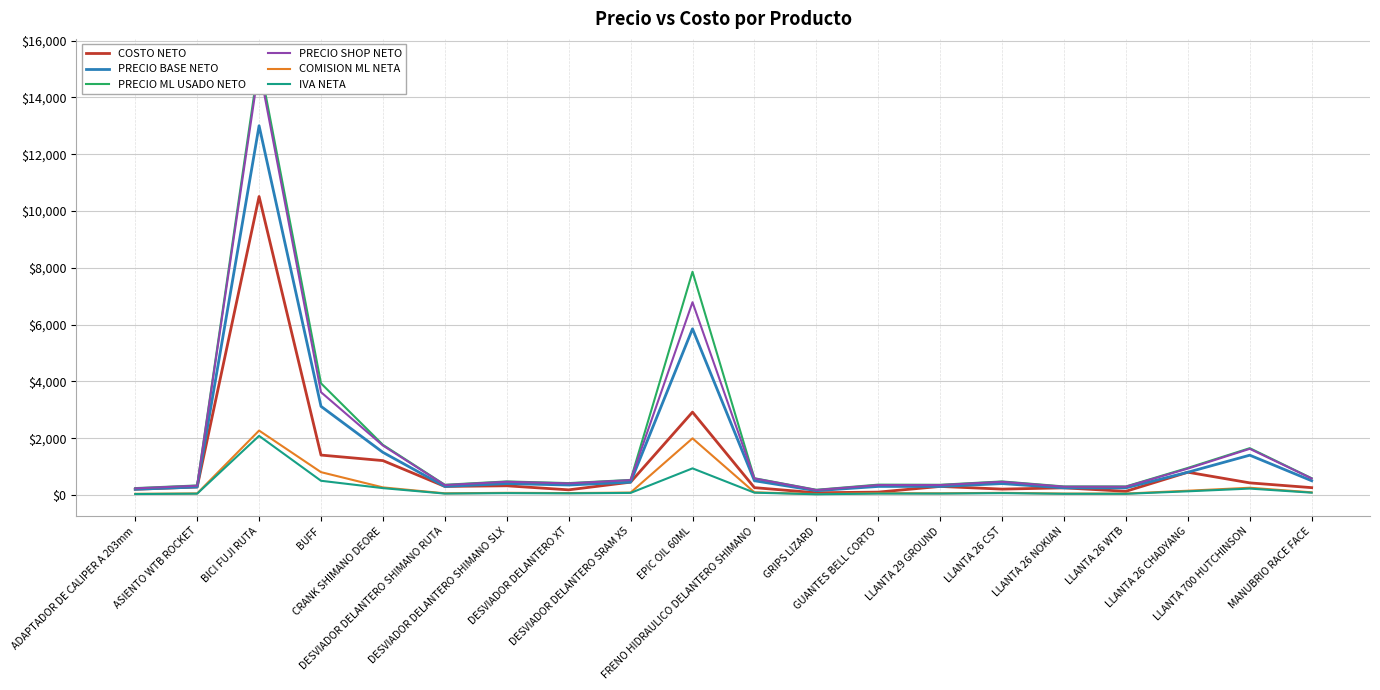

What is the sum of all PRECIO SHOP NETO values?

35148.0